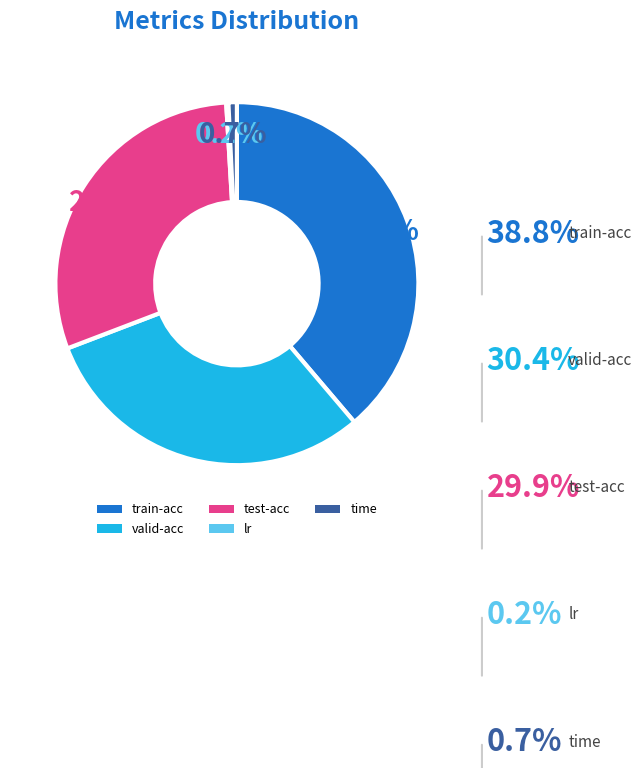

Combined, do time and valid-acc account for over 50%?

No